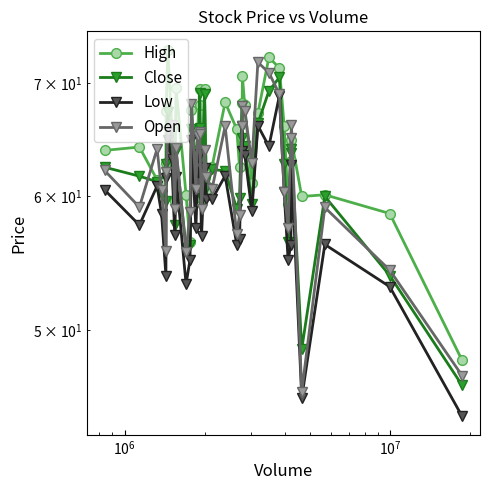

How many categories are shown in the chart?

39